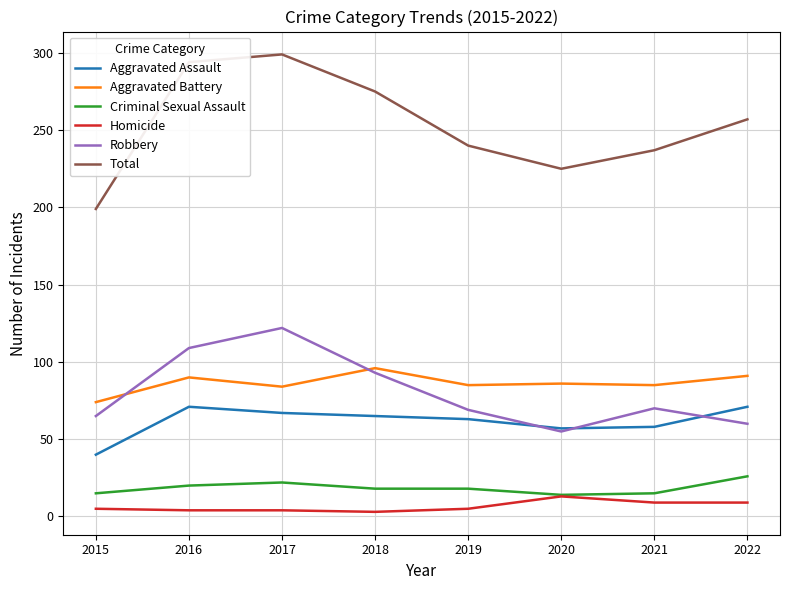

What is the maximum value shown in the chart?

299